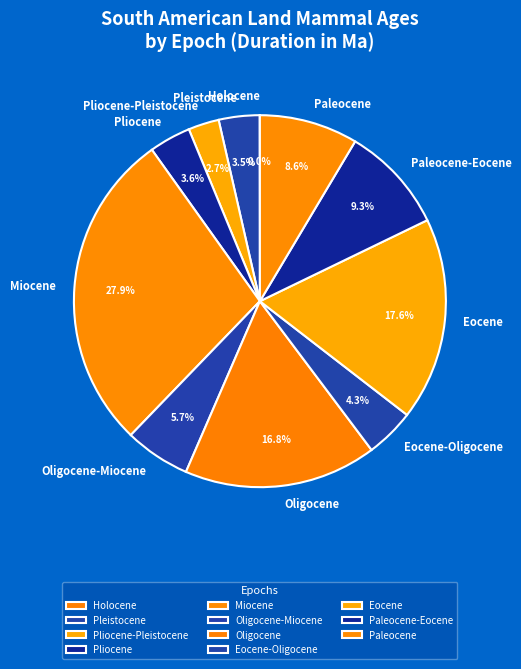

Which category has the biggest portion of the pie?

Miocene